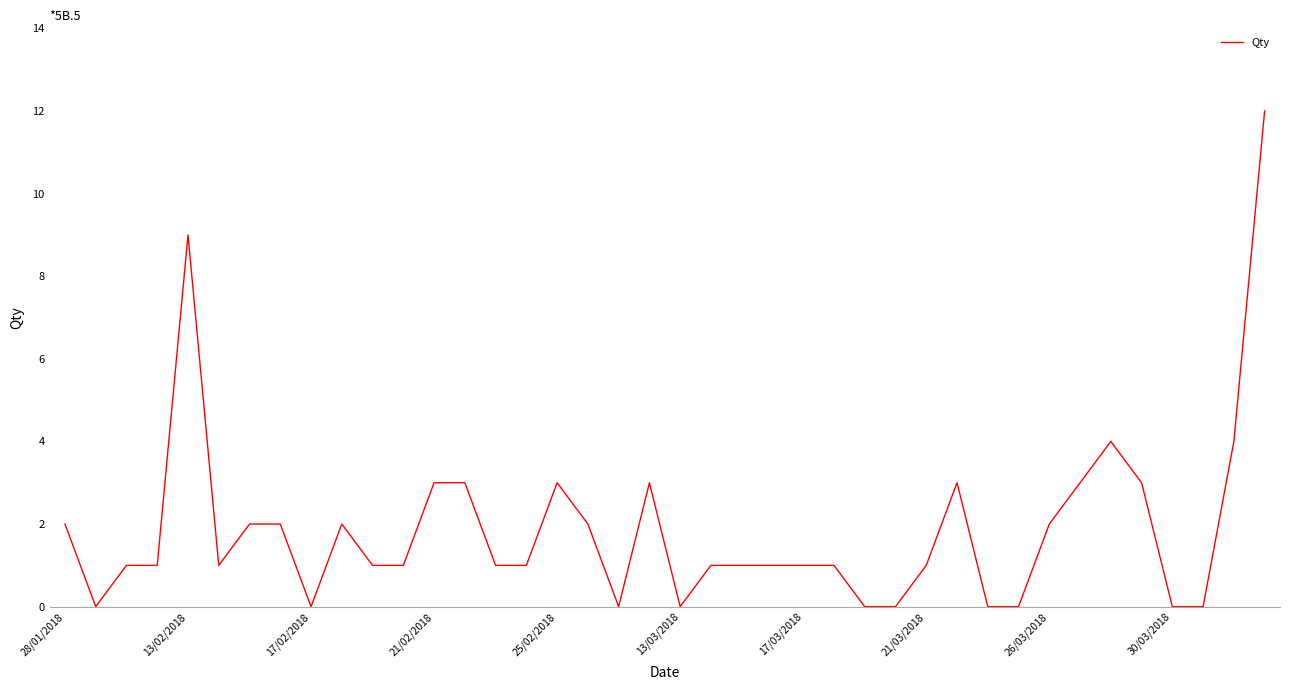

What is the maximum value shown in the chart?

12